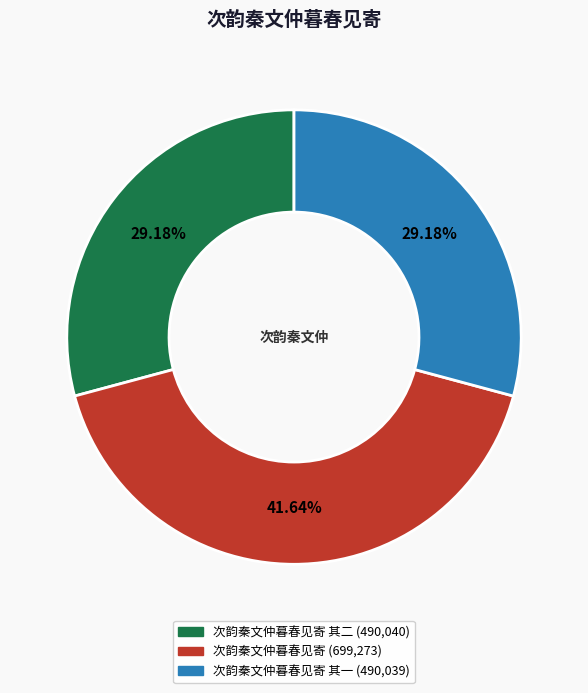

Is there a majority slice in this chart?

No